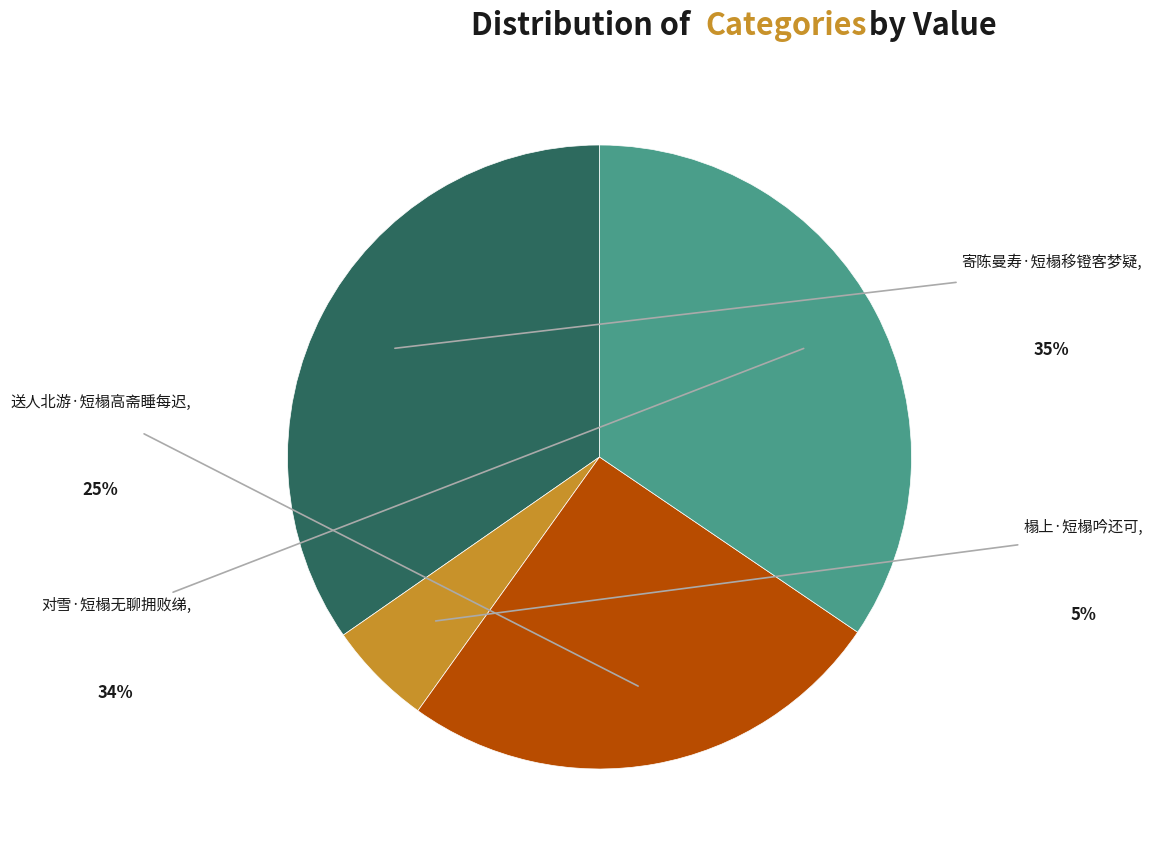

Is there any slice that represents more than half of the pie?

No